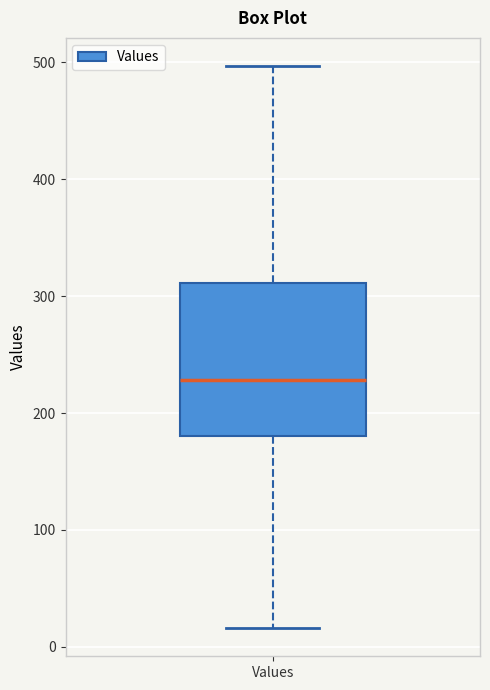

Where does the median line of the box for Values sit on the y-axis? The values are not printed on the chart, so give them approximately, as read against the axis.

230